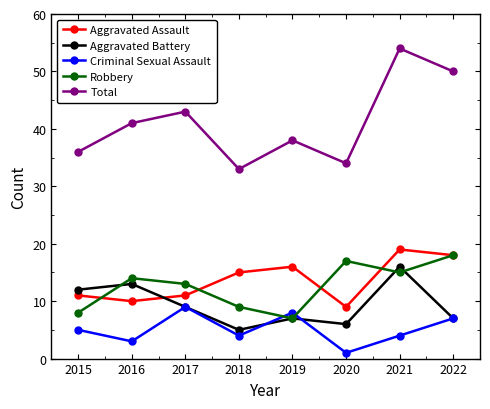

Reading right to left, transcribe all the data shown in this chart.

Aggravated Assault: 18	19	9	16	15	11	10	11
Aggravated Battery: 7	16	6	7	5	9	13	12
Criminal Sexual Assault: 7	4	1	8	4	9	3	5
Robbery: 18	15	17	7	9	13	14	8
Total: 50	54	34	38	33	43	41	36